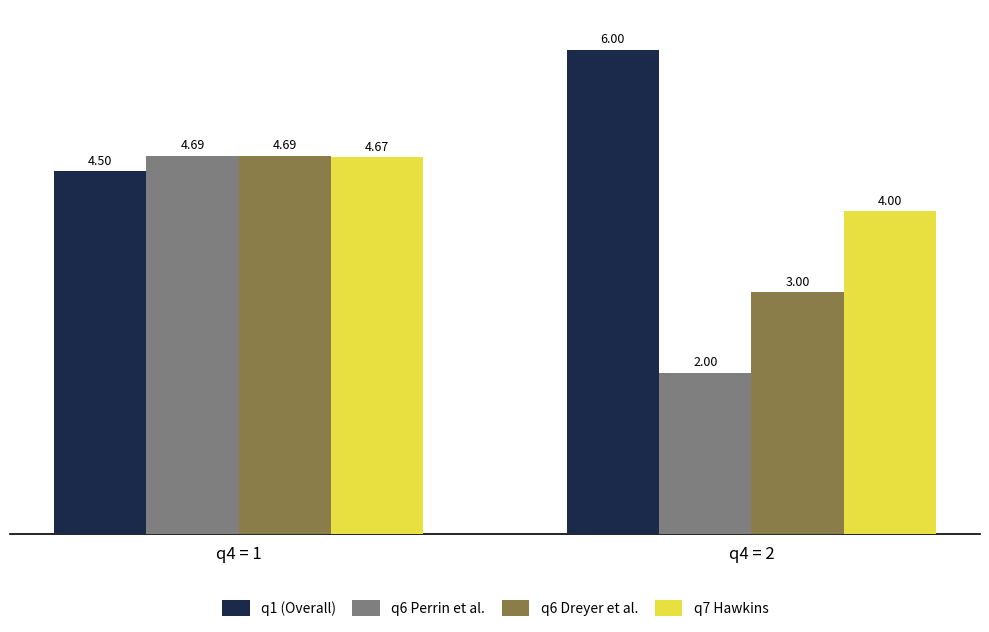

How many categories are shown in the chart?

2